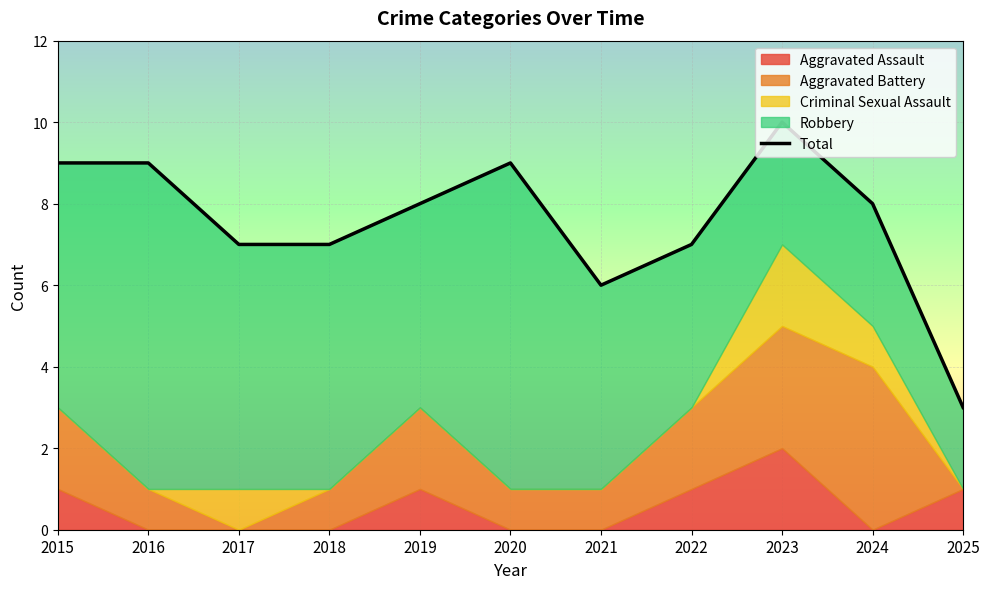

What is the difference between the maximum and second lowest values?

4